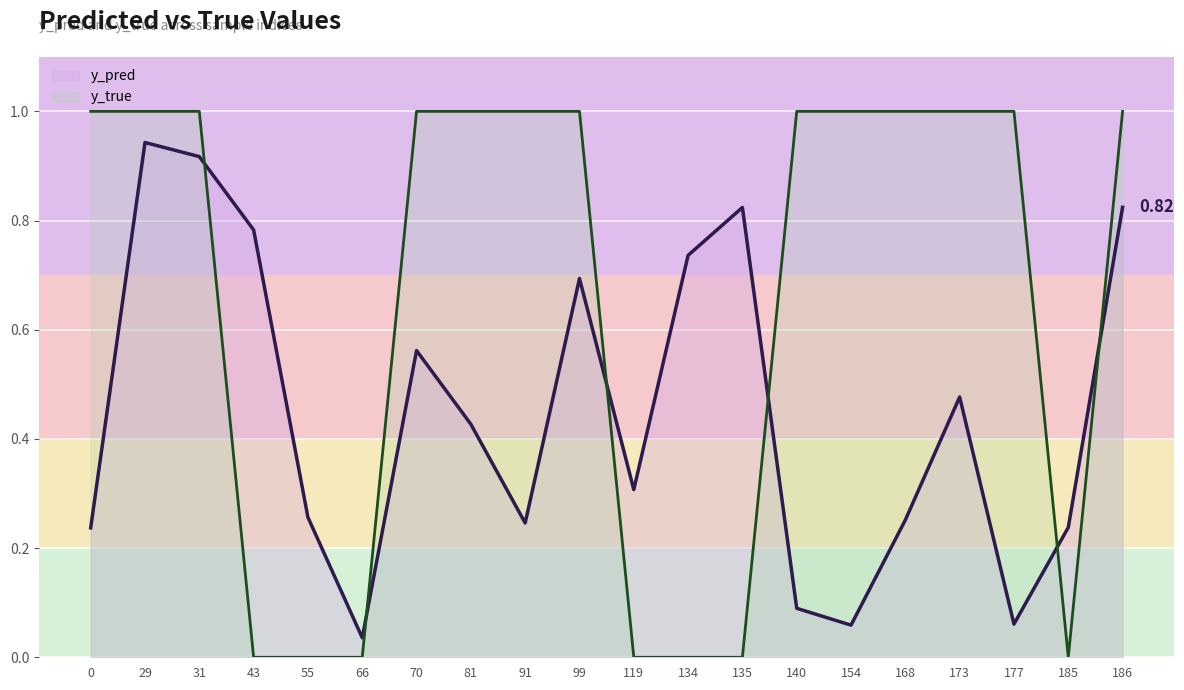

At 173, list the series in order from smallest to largest.

y_pred, y_true